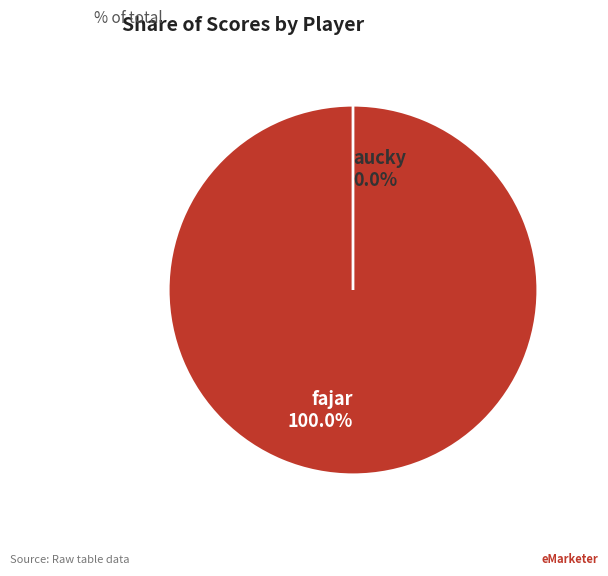

How many segments does this pie chart have?

2